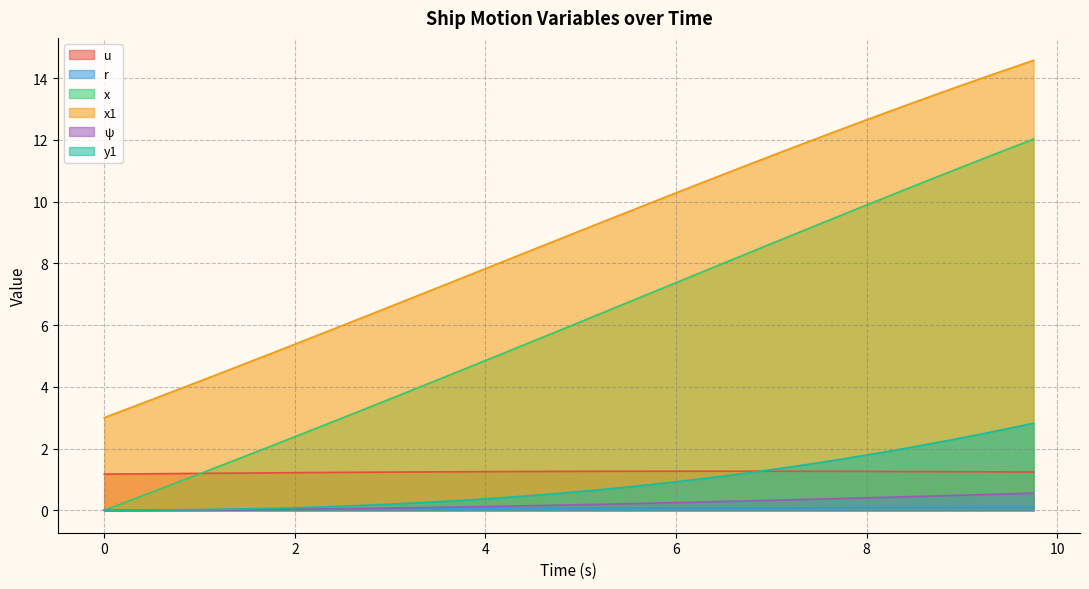

What is the difference between the highest and lowest values at 0?

3.0